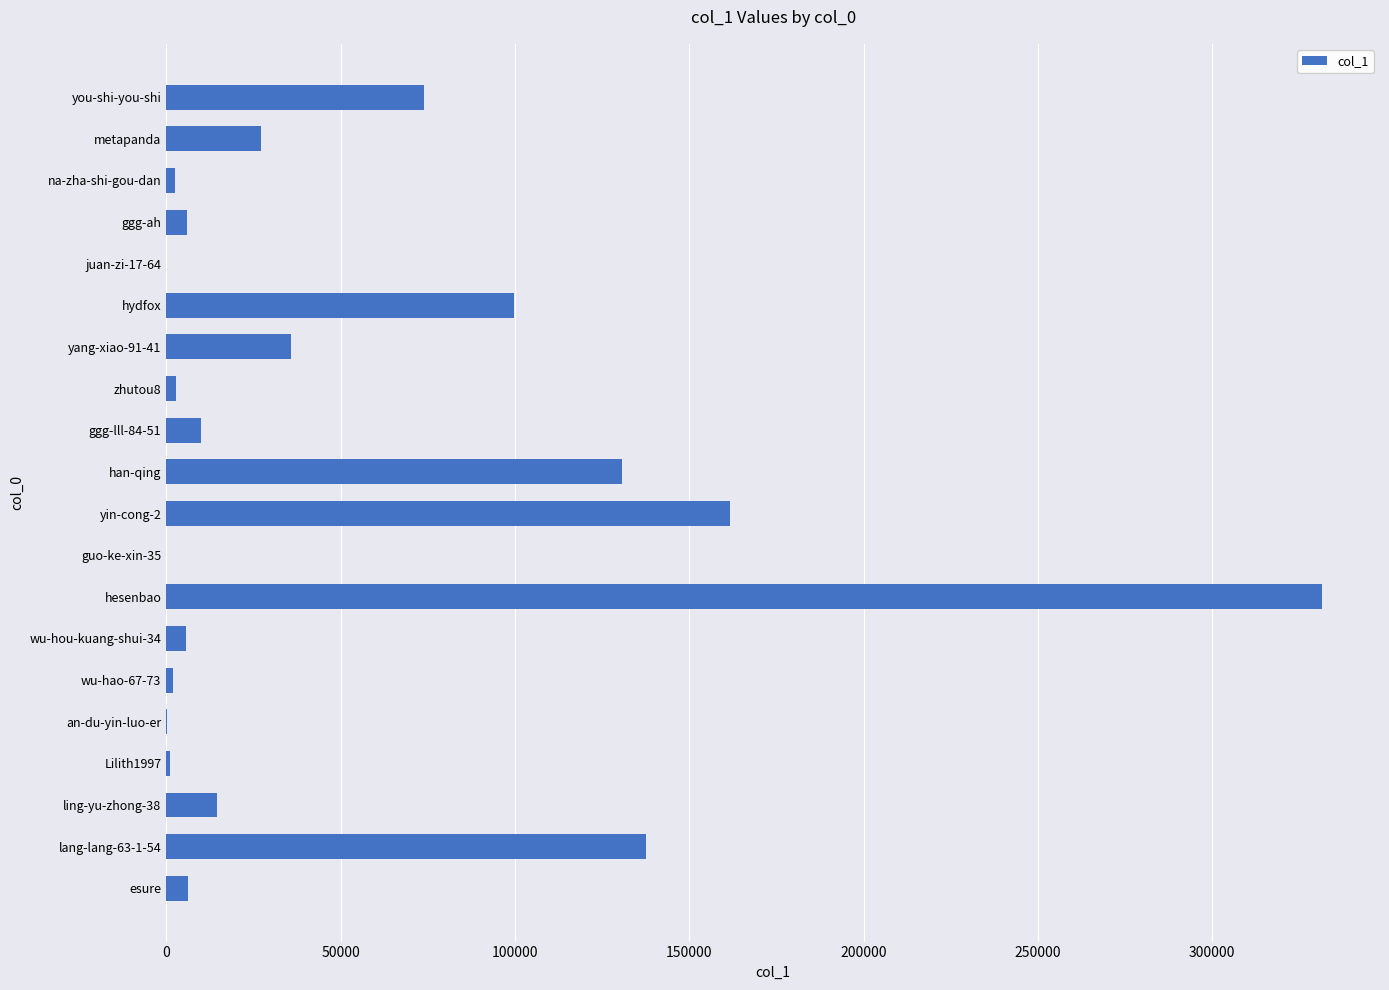

The value at ling-yu-zhong-38 is 14450. True or false?

True